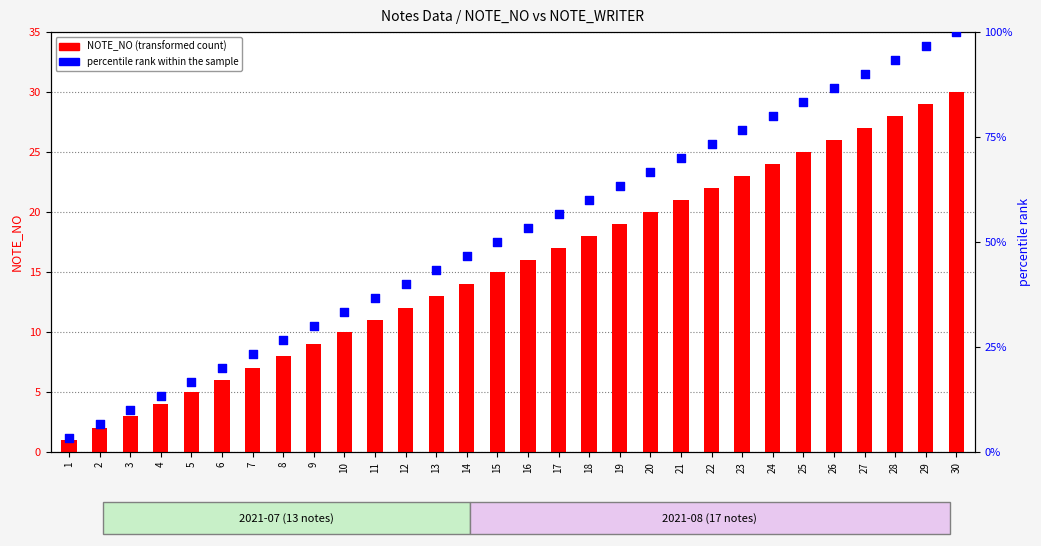

At how many categories does at least one series exceed 24?

23